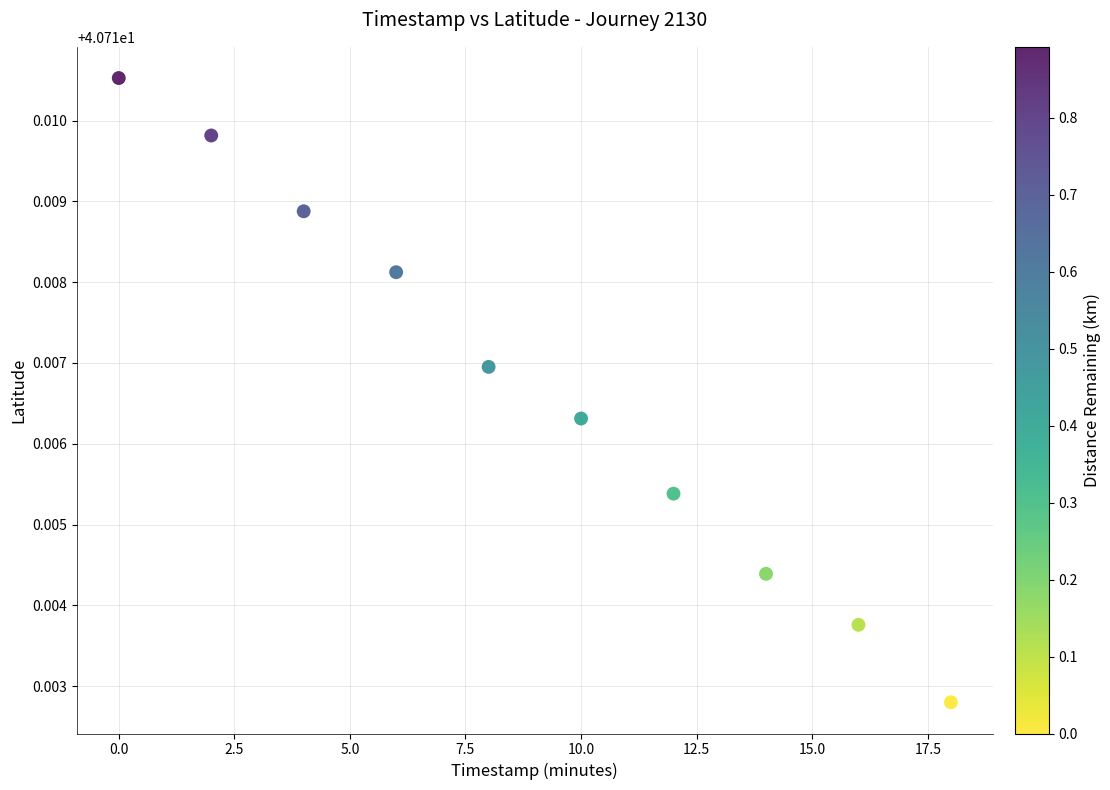

What is the range of X values (max minus min)?

18.0